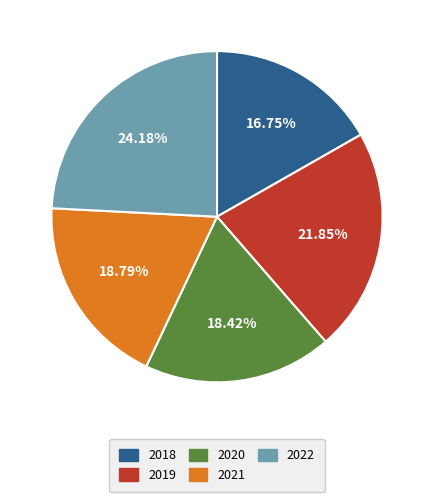

How many slices are in this pie chart?

5